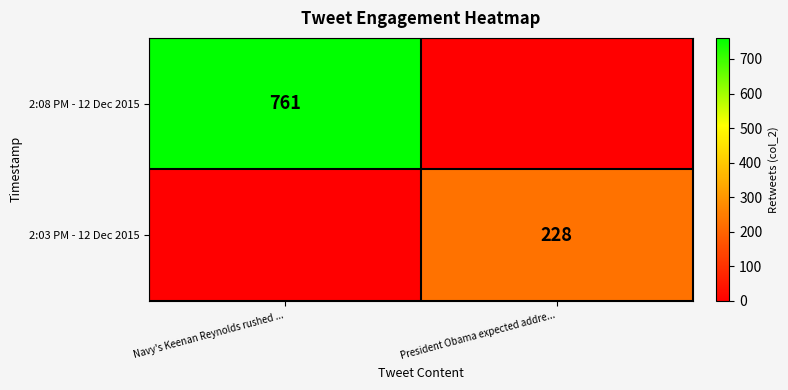

The 2:08 PM - 12 Dec 2015 series shows 999 at Navy's Keenan Reynolds rushed .... True or false?

False